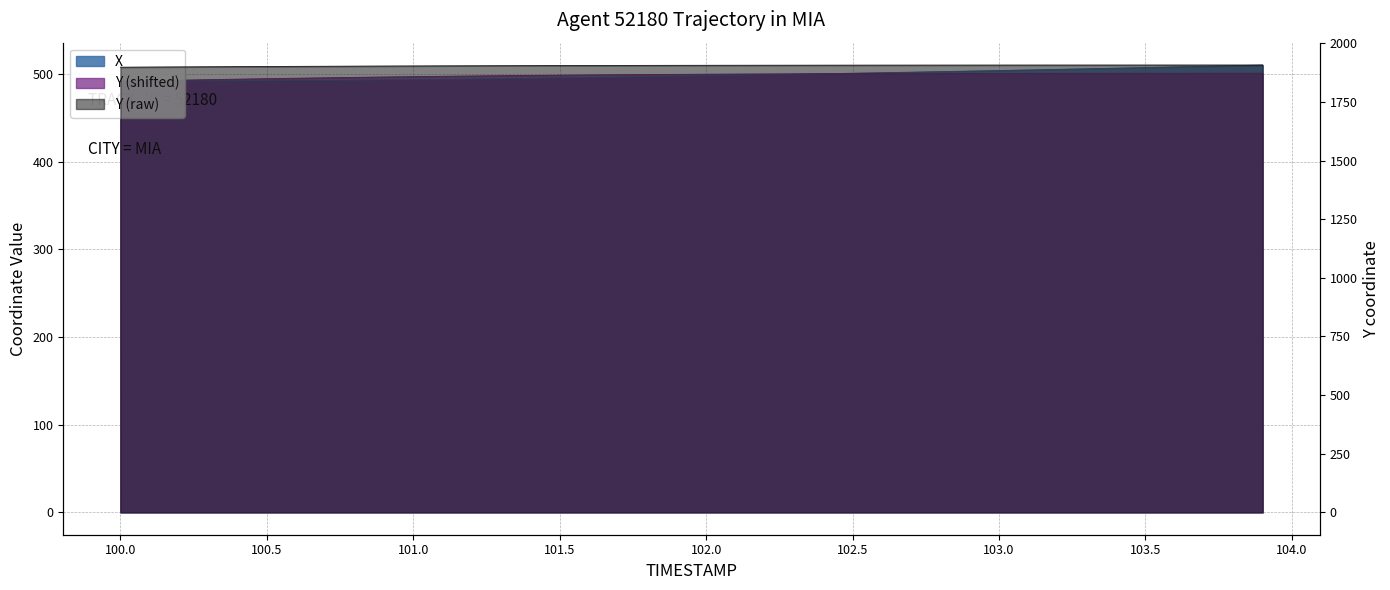

What is the label of the 40th point from the left?

103.9